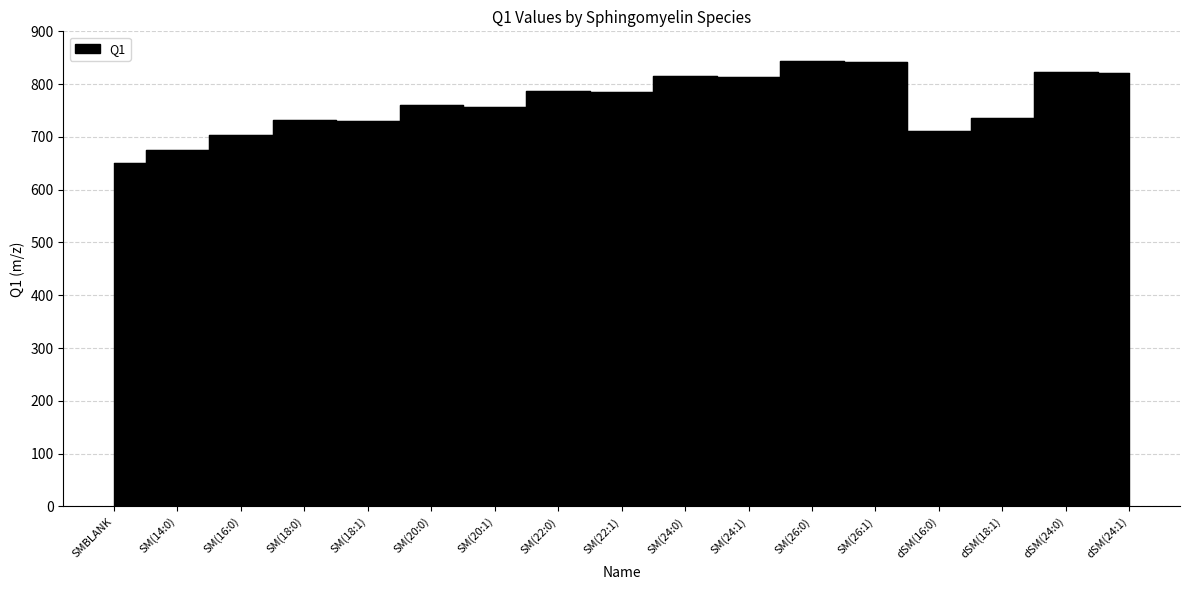

Which has a higher value, SM(22:1) or SM(26:1)?

SM(26:1)